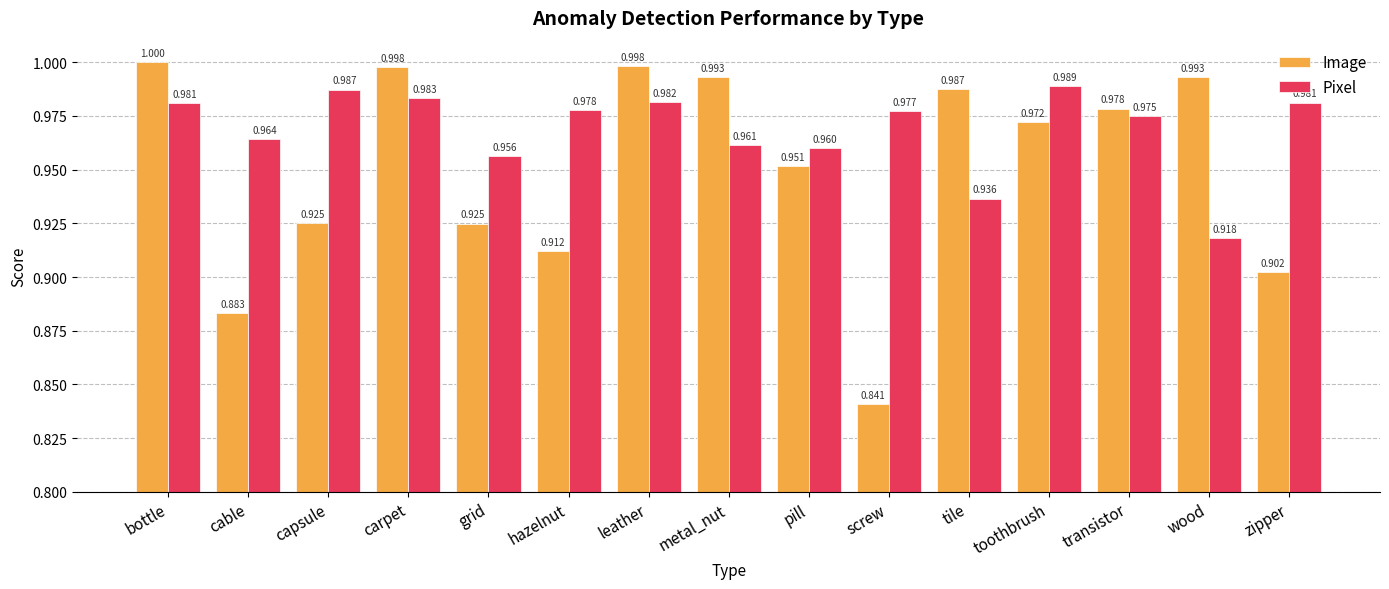

List the series in order of their overall mean, highest first.

Pixel, Image